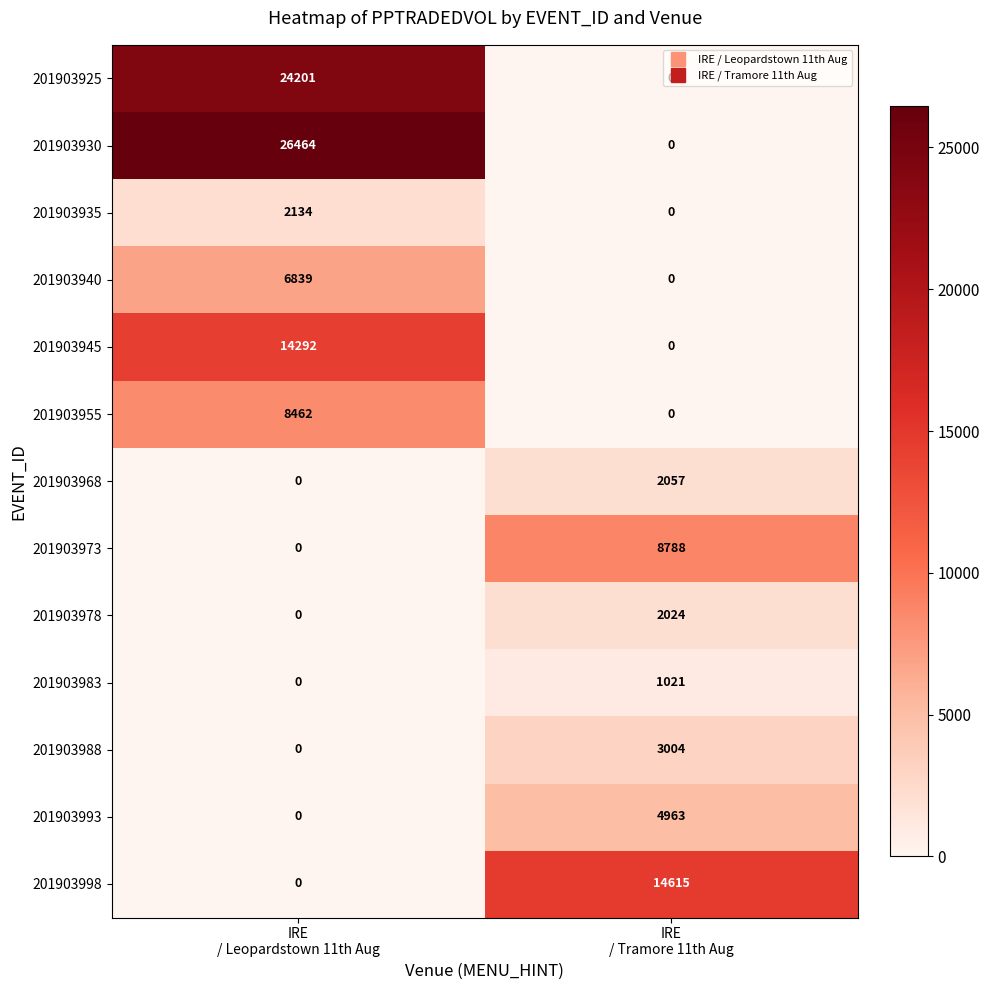

What is the sum of all 201903978 values?

2024